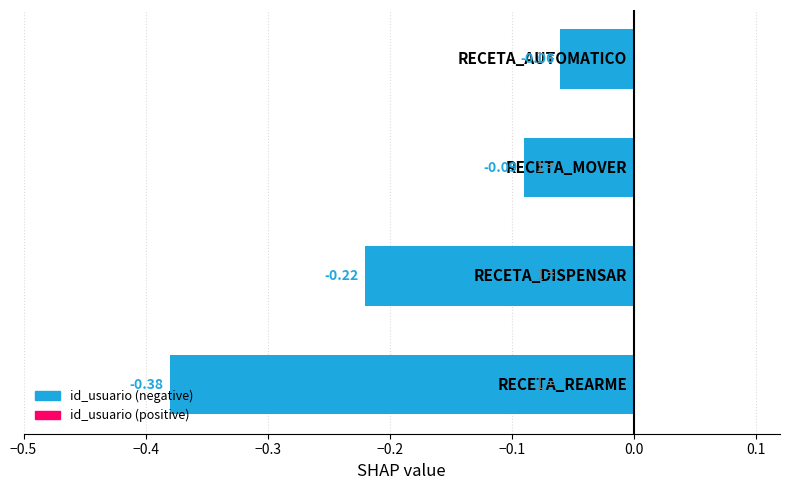

How many bars are there in total?

4